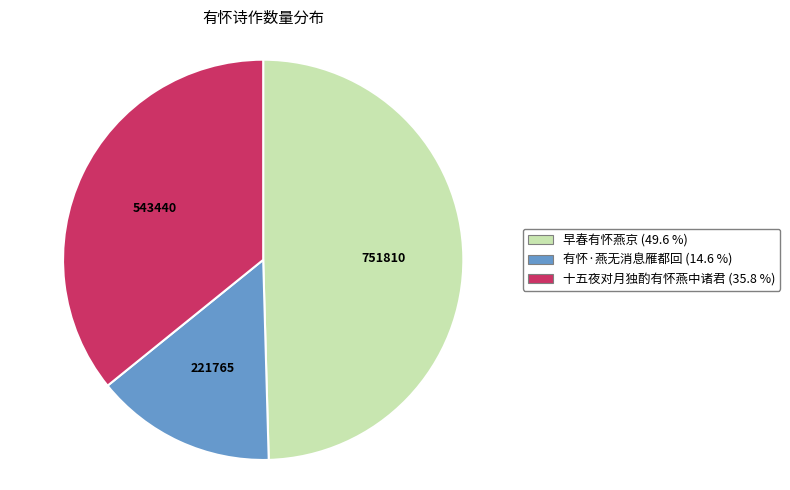

Is the sum of 早春有怀燕京 and 十五夜对月独酌有怀燕中诸君 greater than half?

Yes